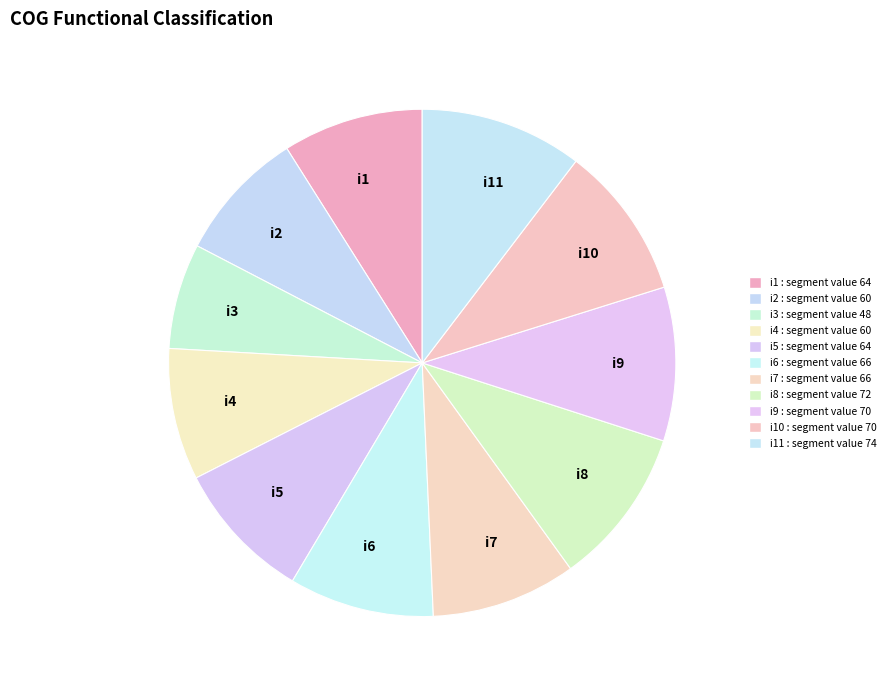

How many slices are in this pie chart?

11